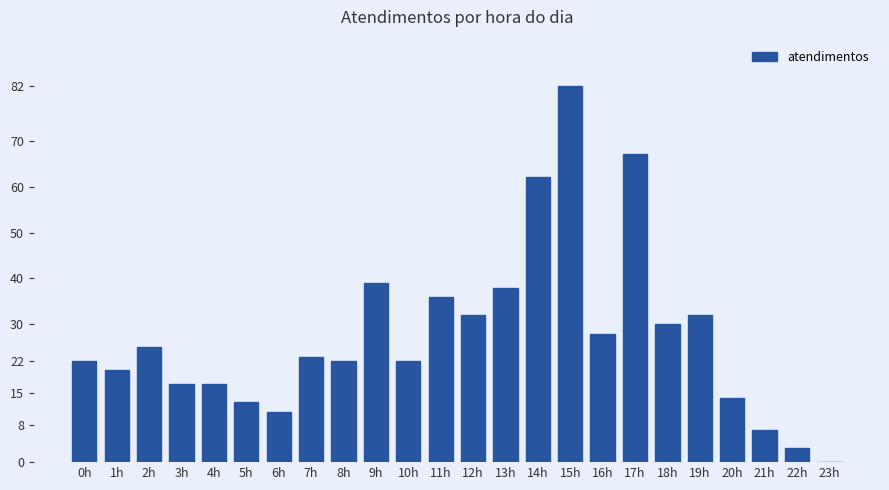

How many data points does each series have?

24